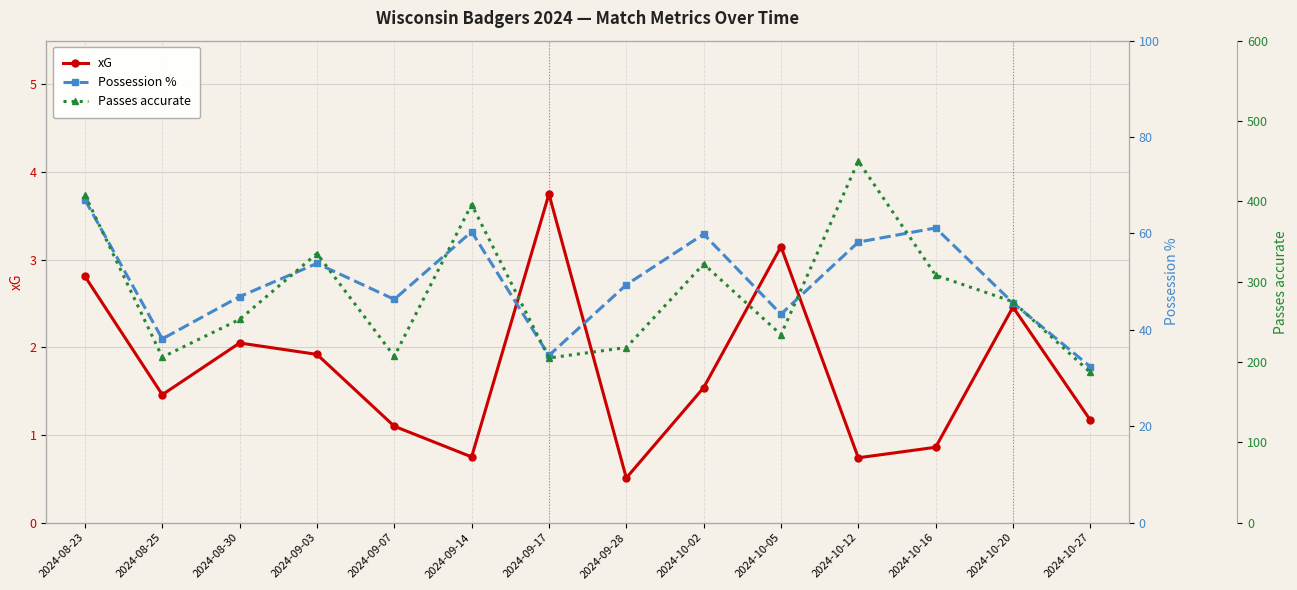

Which series has the largest total across all categories?

Passes accurate